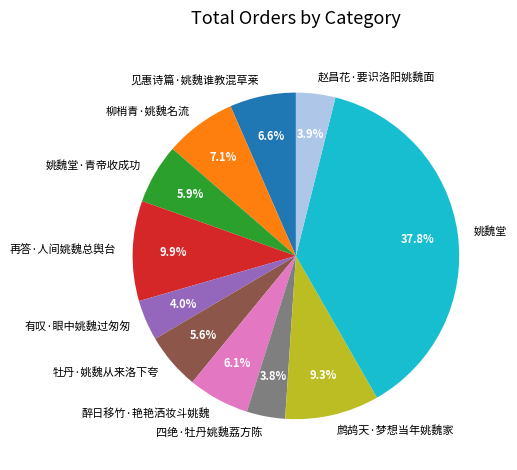

What is the largest slice in the pie chart?

姚魏堂